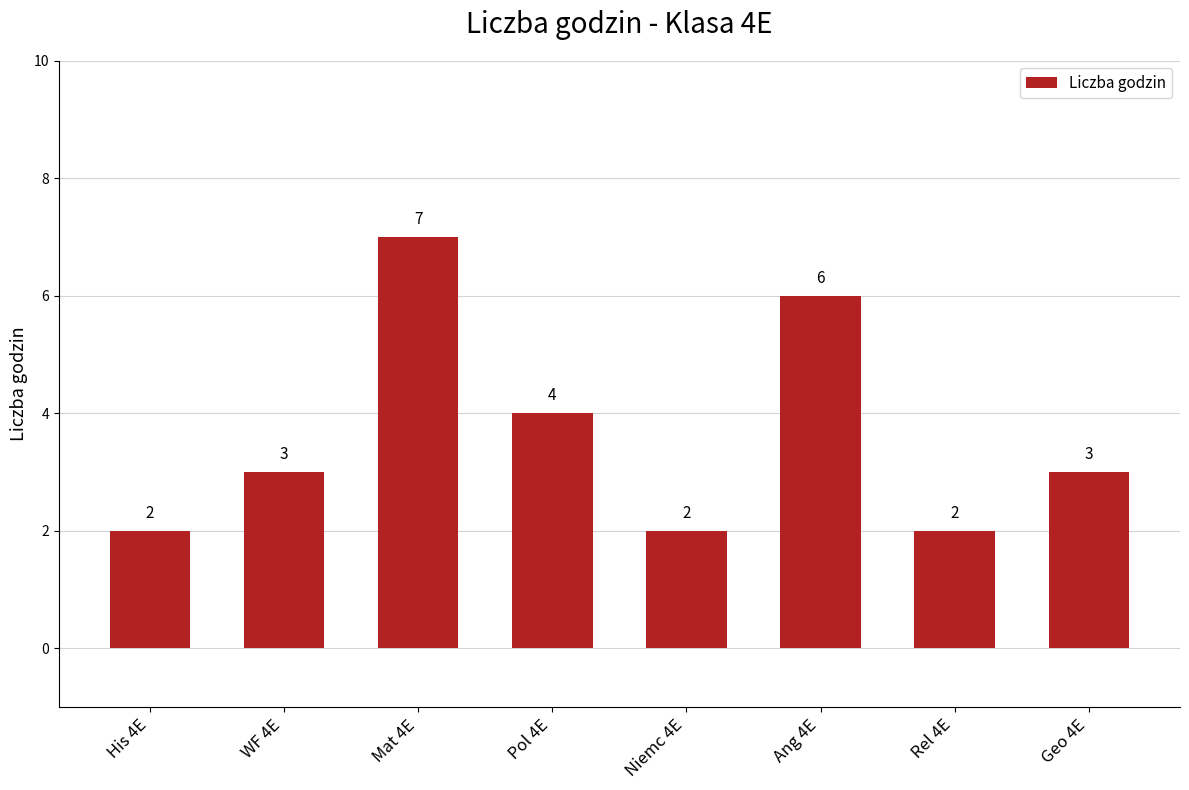

What is the smallest value displayed?

2